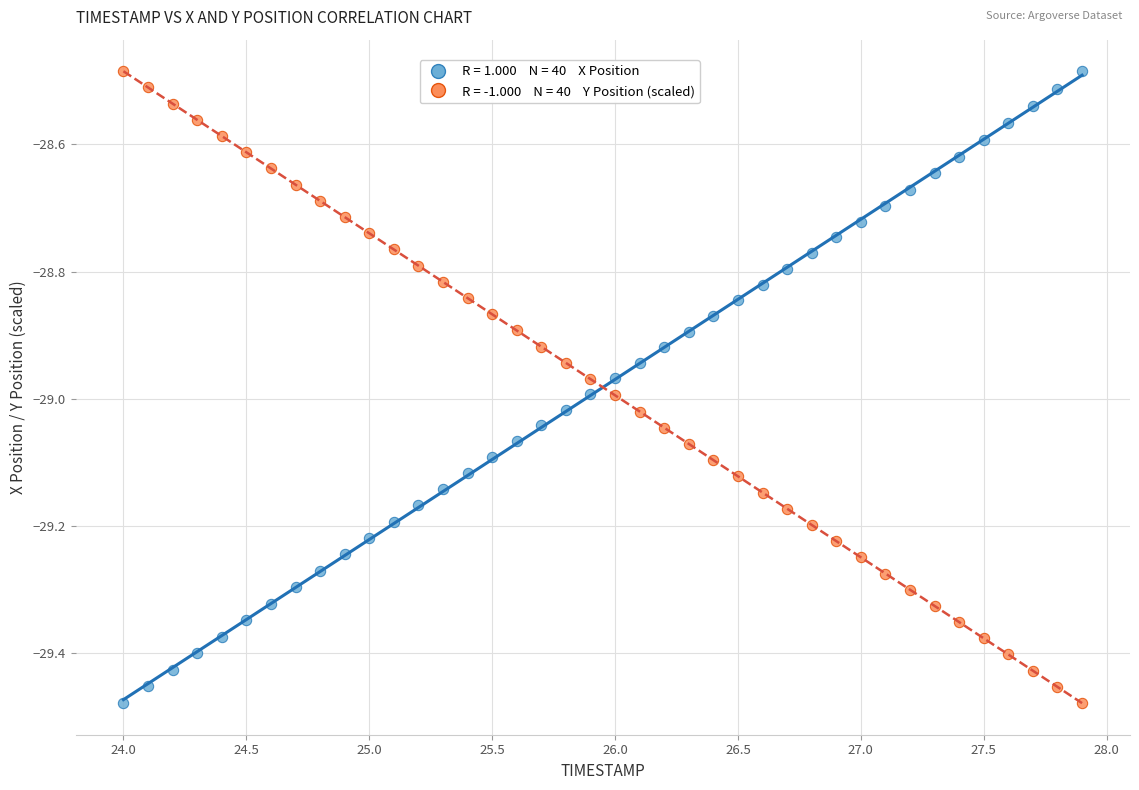

Across all data points, what is the range of Y values (max minus min)?

1.0